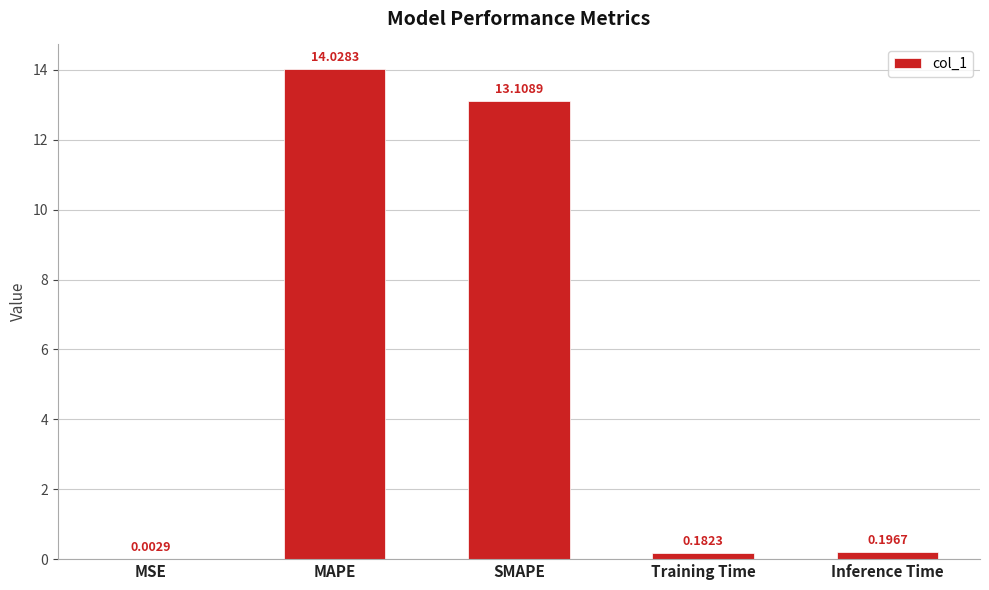

What is the sum of all values?

27.5